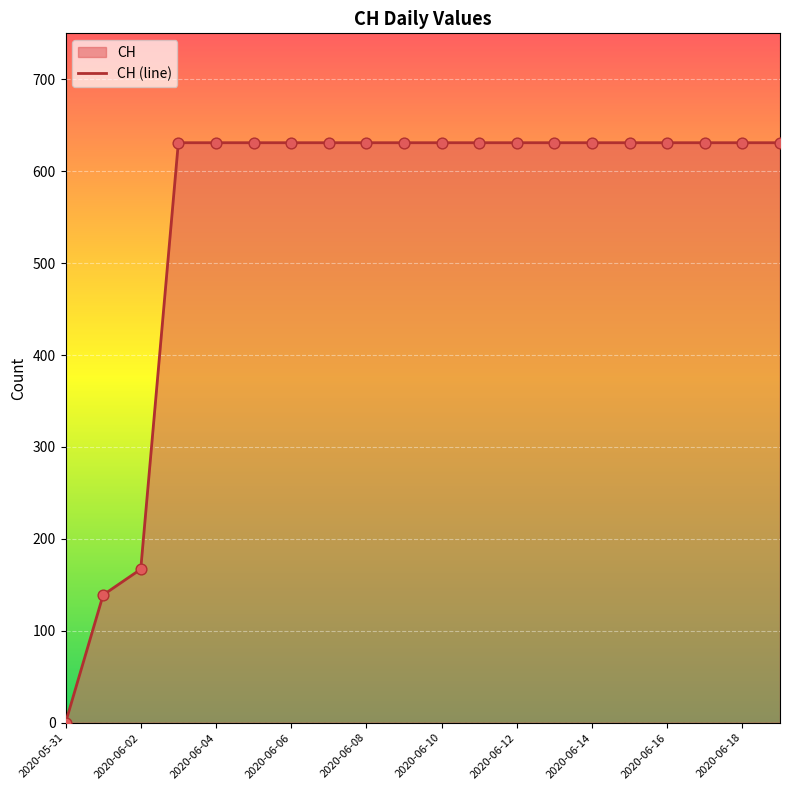

Approximately how many times larger is the value at 2020-06-17 compared to 2020-06-02?

3.8